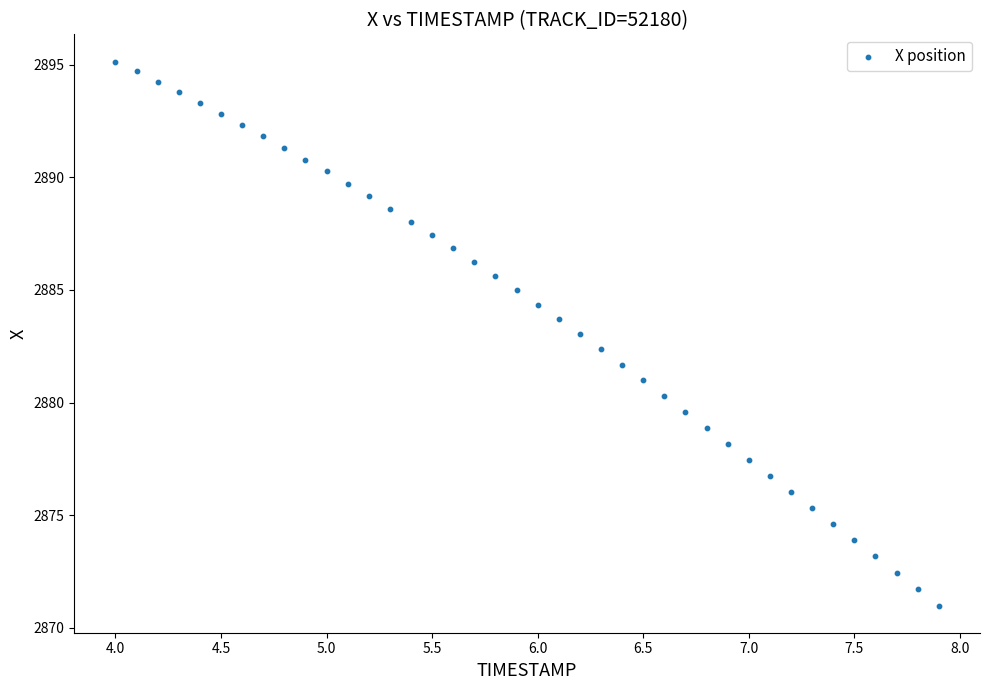

What is the range of X values (max minus min)?

3.9